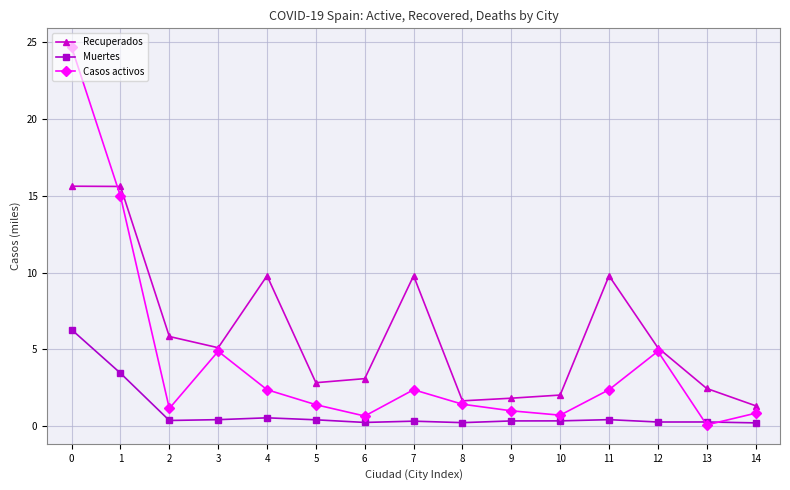

Between 7 and 10, which series saw the biggest shift?

Recuperados